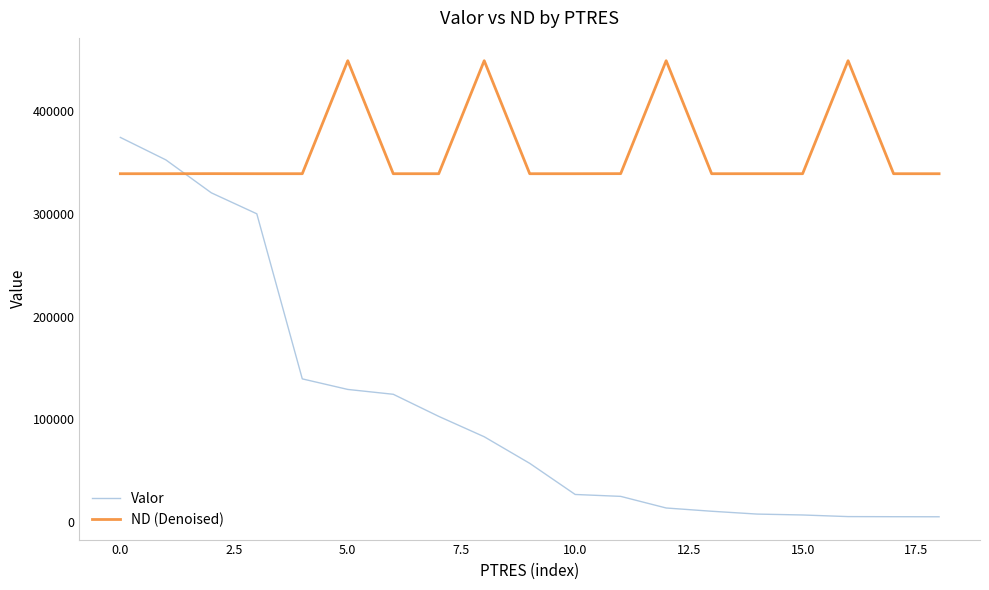

Which series has the largest total across all categories?

ND (Denoised)